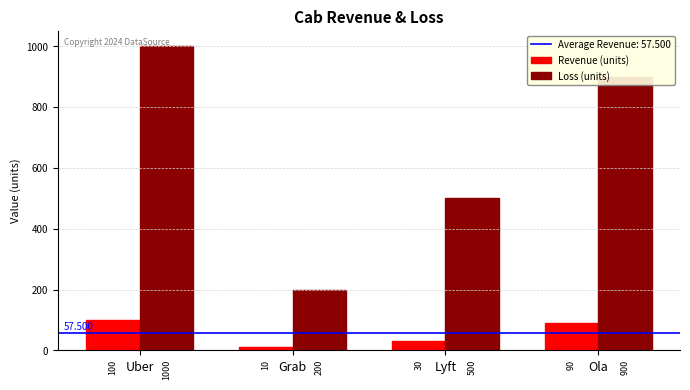

Count the number of data series in this chart.

2